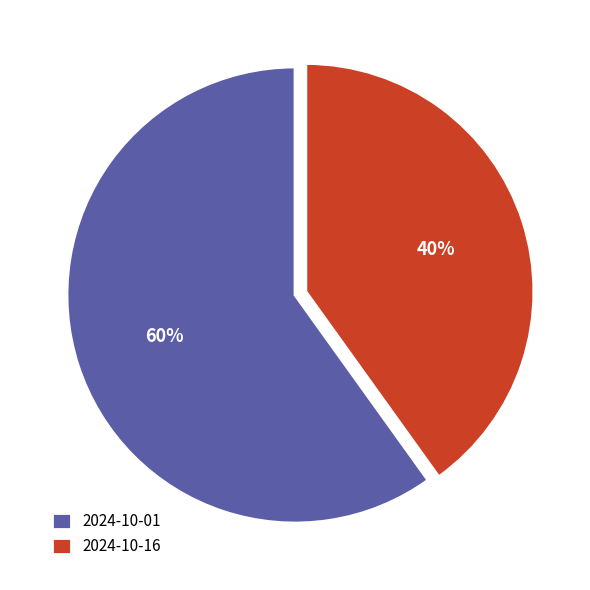

Count the number of slices in the pie.

2